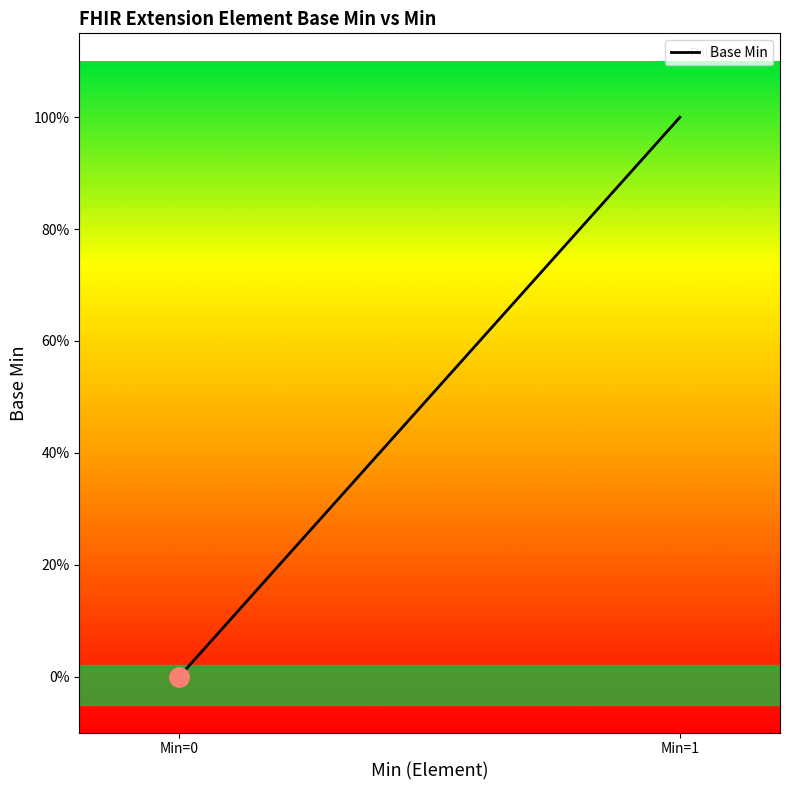

What is the difference between the maximum and minimum values?

1